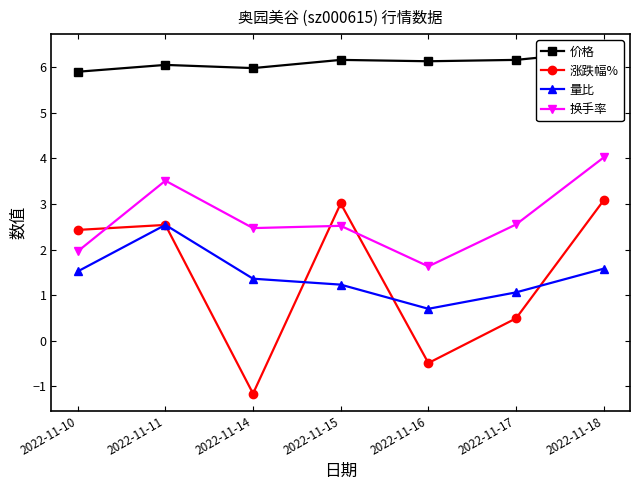

What is the minimum value for 量比?

0.7